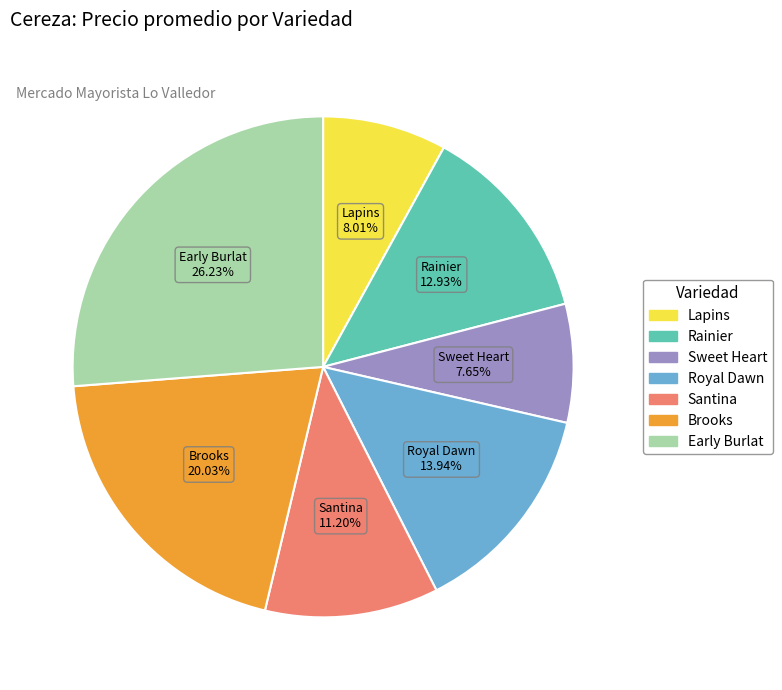

Does Rainier represent more than half of the total?

No